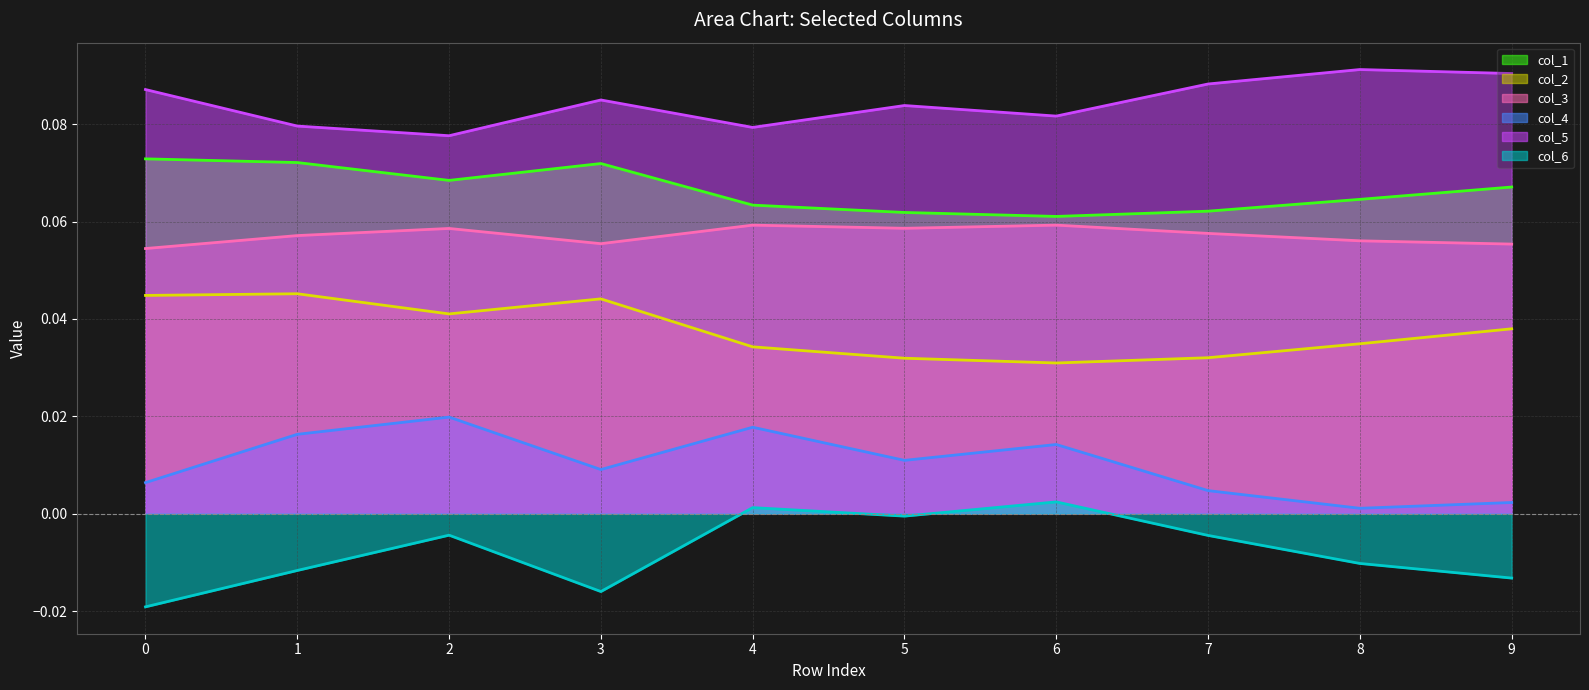

What is the maximum value shown in the chart?

0.1